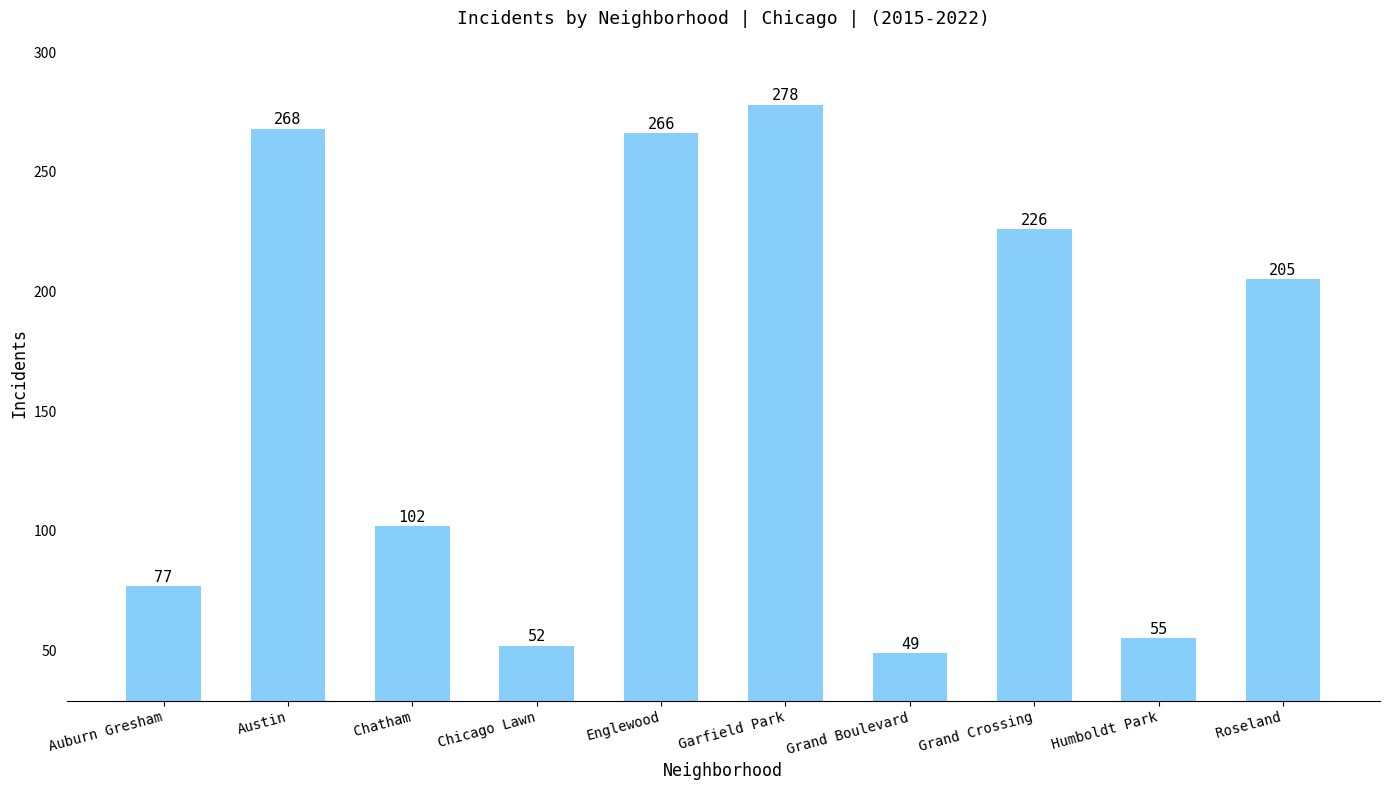

Rank the categories by value from highest to lowest.

Garfield Park, Austin, Englewood, Grand Crossing, Roseland, Chatham, Auburn Gresham, Humboldt Park, Chicago Lawn, Grand Boulevard